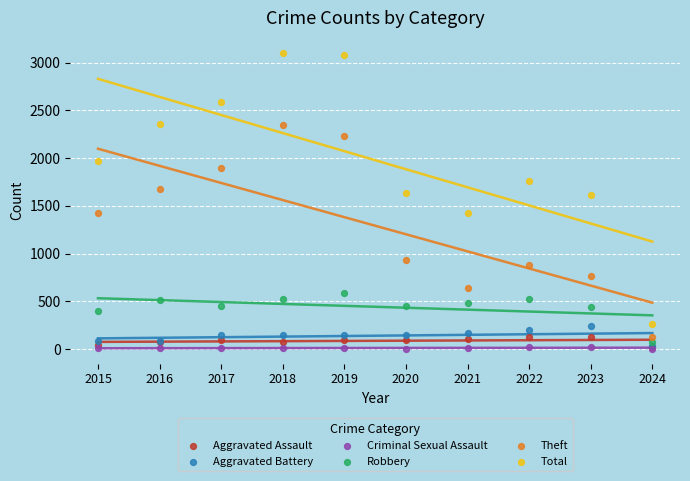

Which series contains the highest Y value?

Total